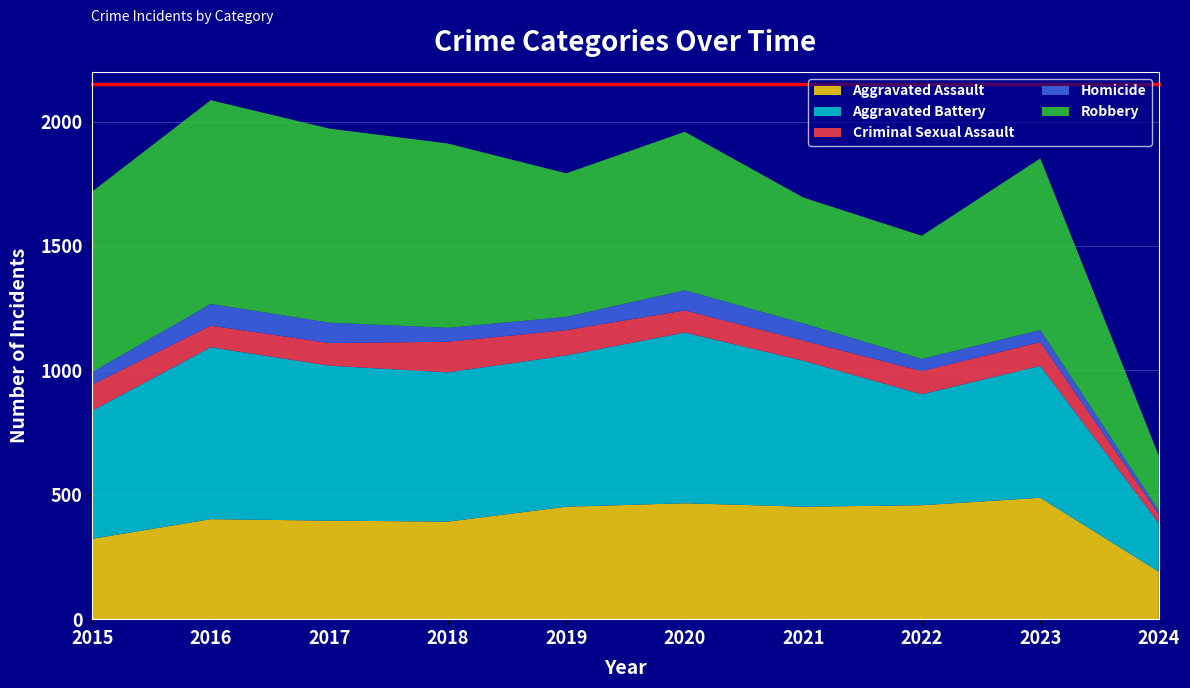

Reading left to right, list all the values displayed in this chart.

Aggravated Assault: 323	402	396	392	452	466	452	458	488	191
Aggravated Battery: 515	691	623	600	608	686	587	446	530	195
Criminal Sexual Assault: 105	87	91	123	102	89	81	93	96	36
Homicide: 50	87	82	56	53	81	69	49	48	15
Robbery: 726	819	780	741	577	637	506	495	690	220